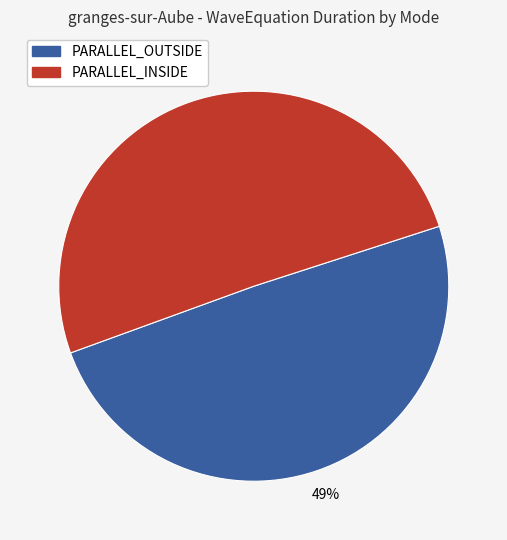

Does any single category account for the majority?

Yes